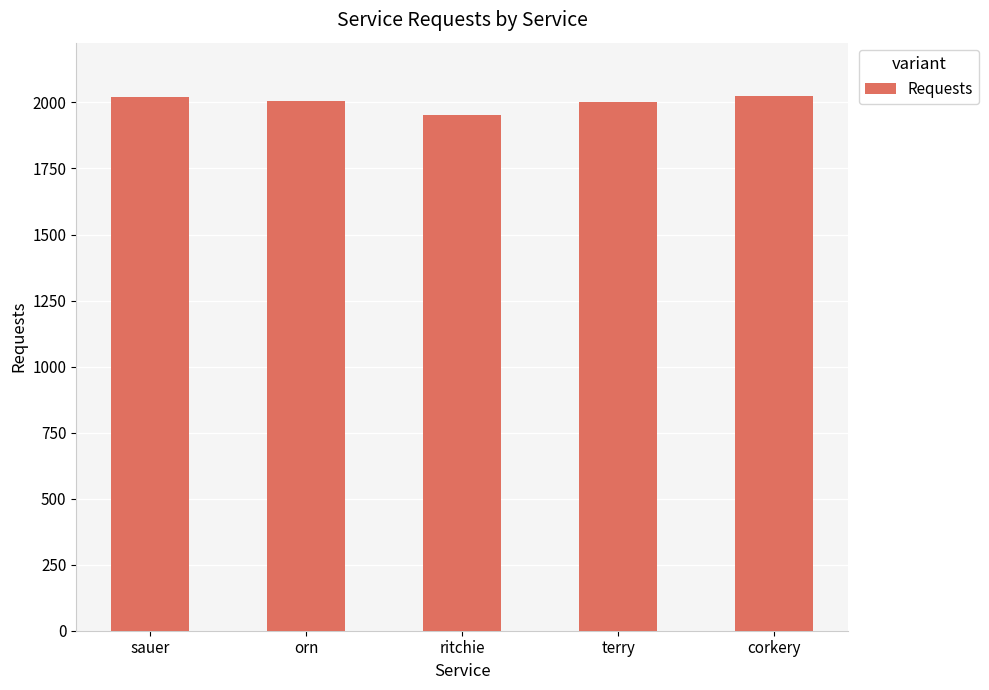

What is the label of the 2nd bar from the right?

terry